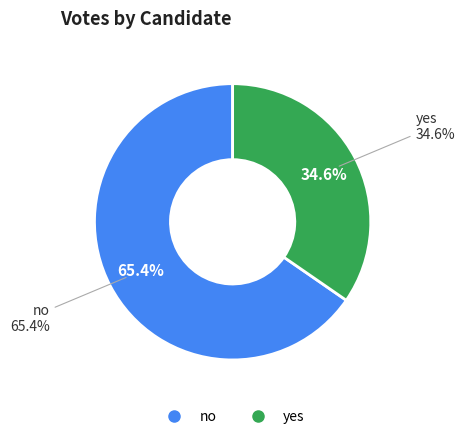

To the nearest percent, what is the difference between the no and yes slice percentages?

31%